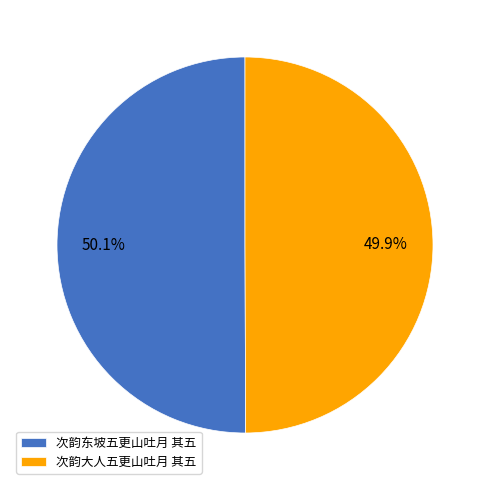

To the nearest percent, what portion does 次韵东坡五更山吐月 其五 represent?

50%